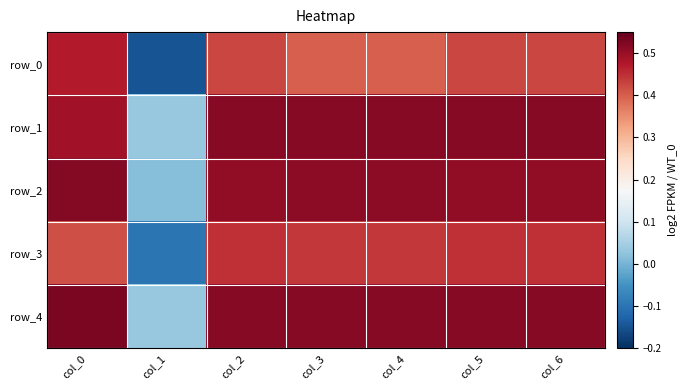

Which series changed the most between col_3 and col_5?

row_0